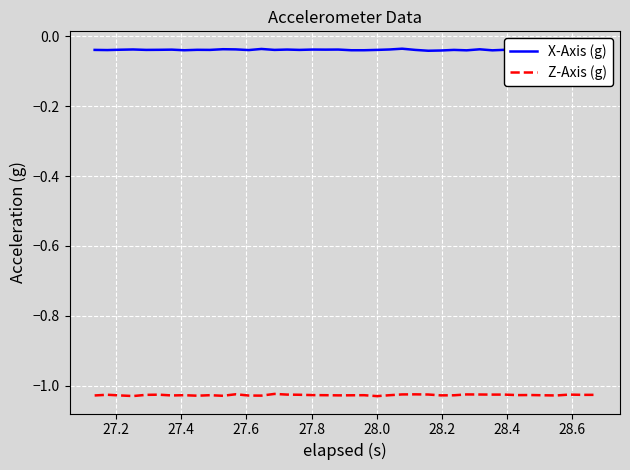

True or false: X-Axis (g) and Z-Axis (g) intersect in this chart.

False